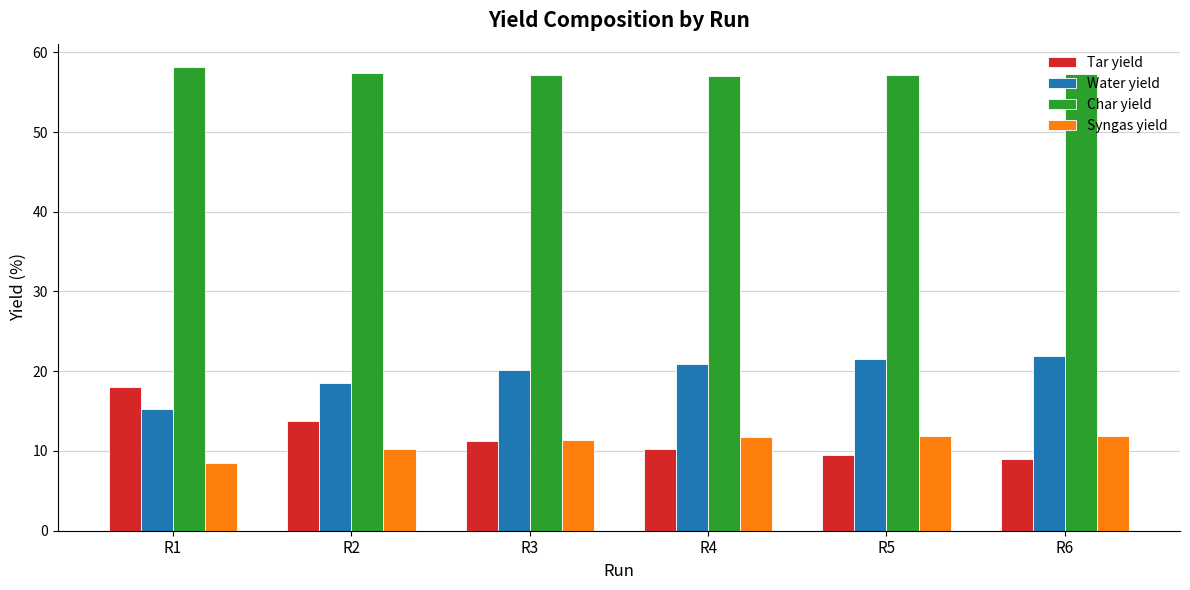

At R6, list the series in order from smallest to largest.

Tar yield, Syngas yield, Water yield, Char yield